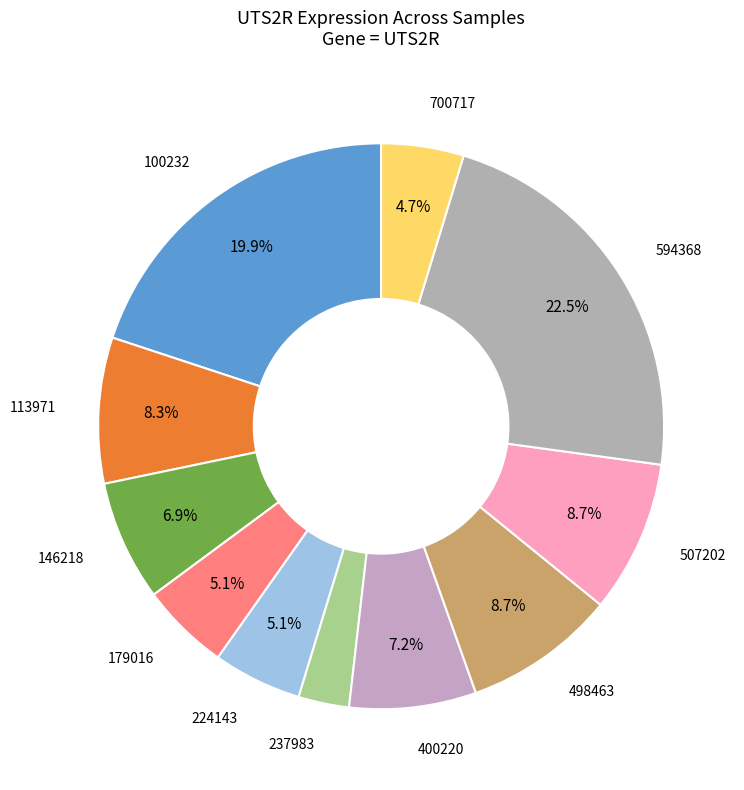

Which category has the biggest portion of the pie?

594368